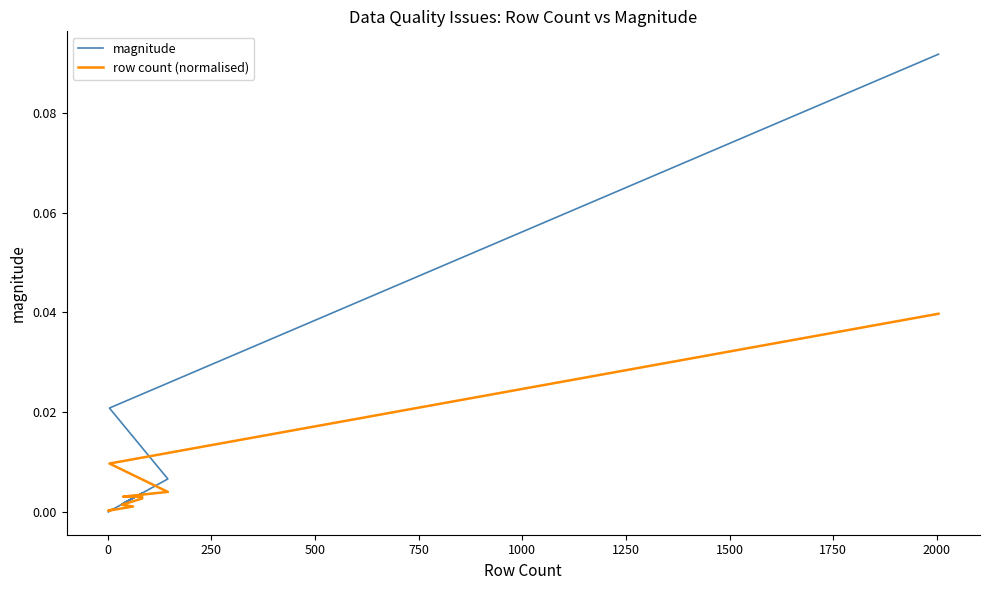

What is the sum of all row count (normalised) values?

0.1